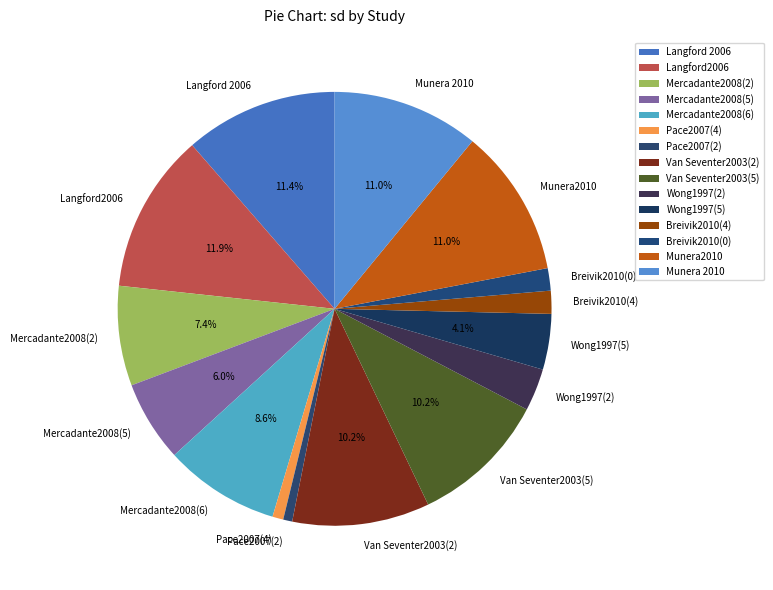

Is there any slice that represents more than half of the pie?

No